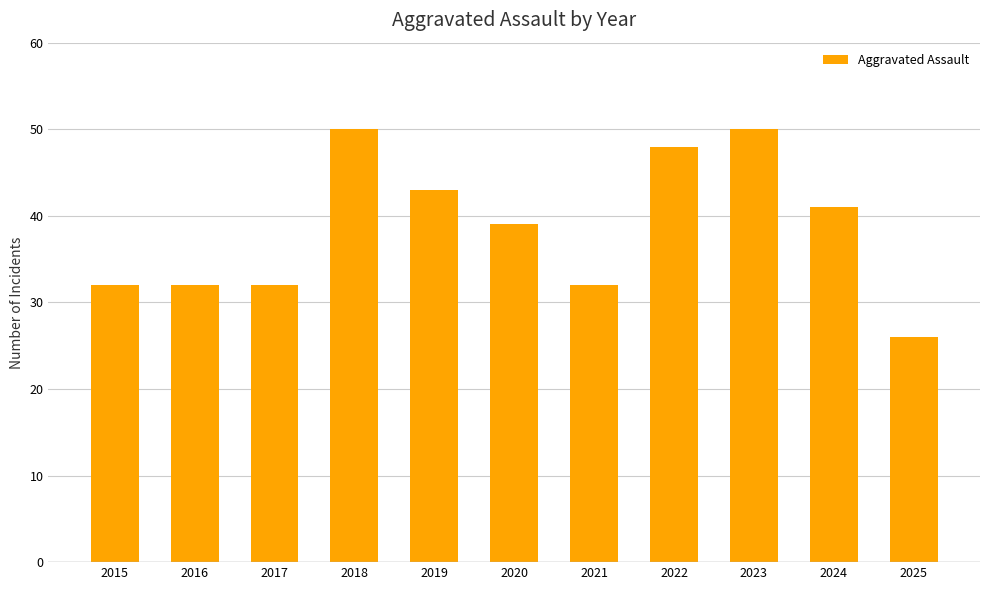

Count the number of categories in the chart.

11